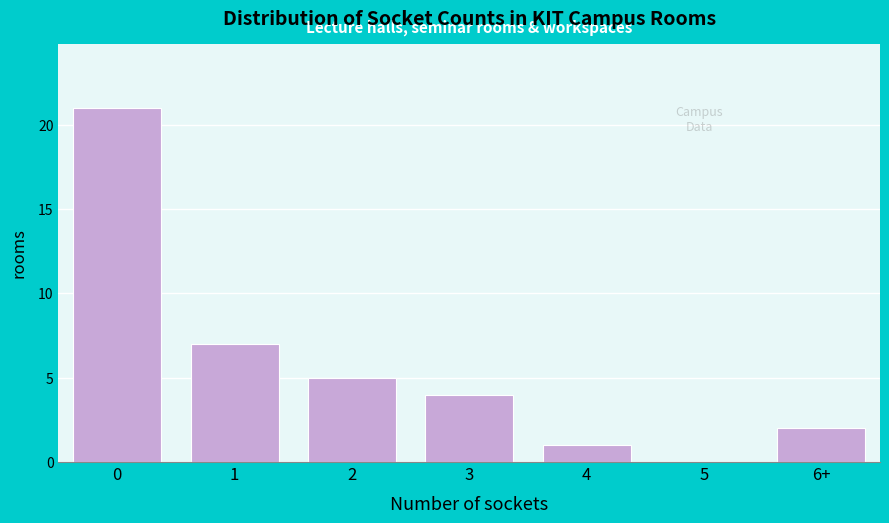

Reading left to right, extract all data points from this chart.

0=21	1=7	2=5	3=4	4=1	5=0	6+=2